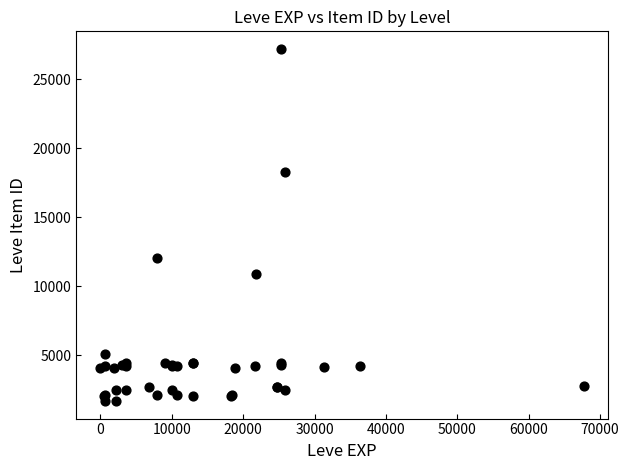

What Y value in the scatter plot is closest to 14448?

12018